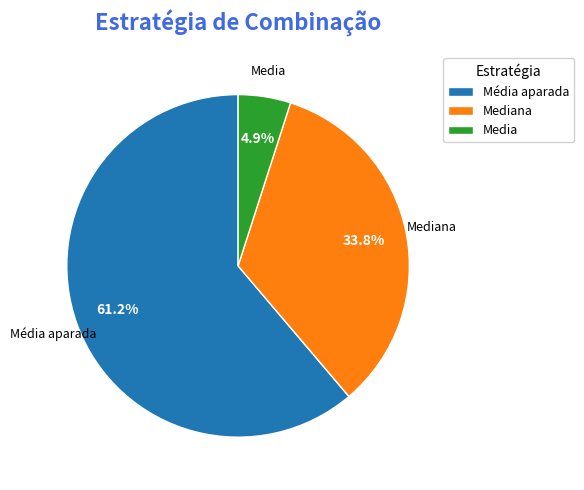

Count the number of slices in the pie.

3